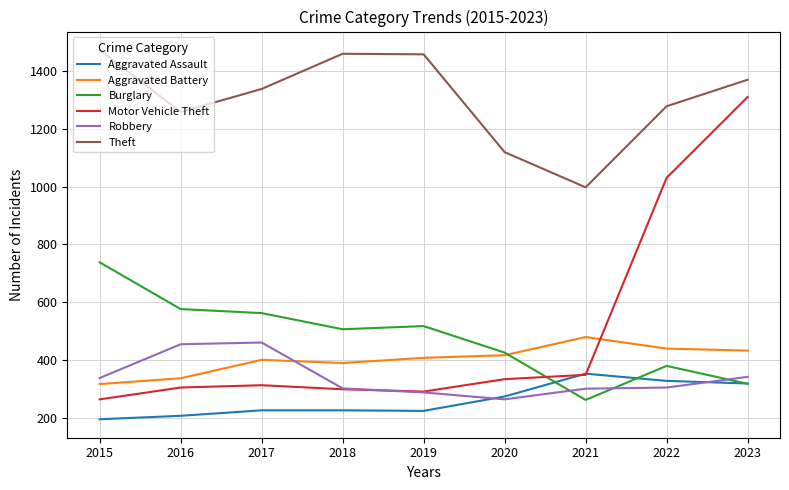

Where do Burglary and Robbery first cross each other?

2020 and 2021